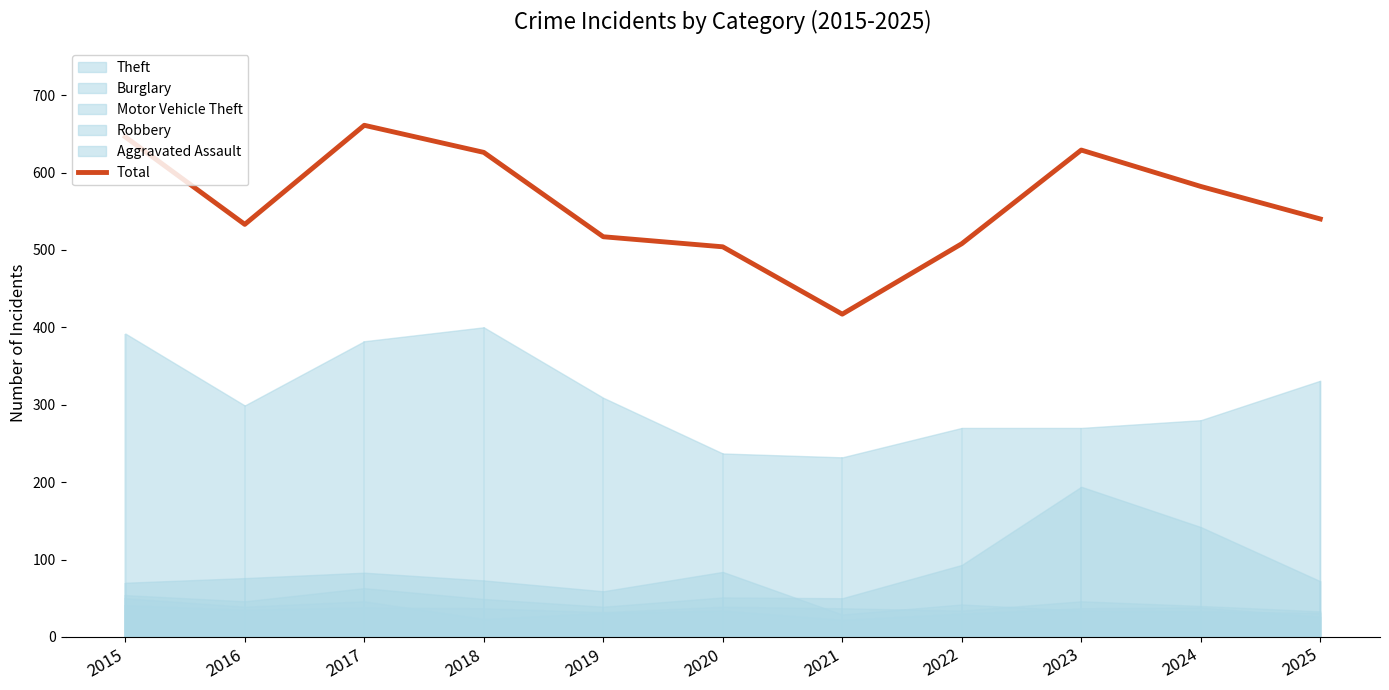

Reading left to right, transcribe all the data shown in this chart.

646	533	661	626	517	504	417	508	629	582	540